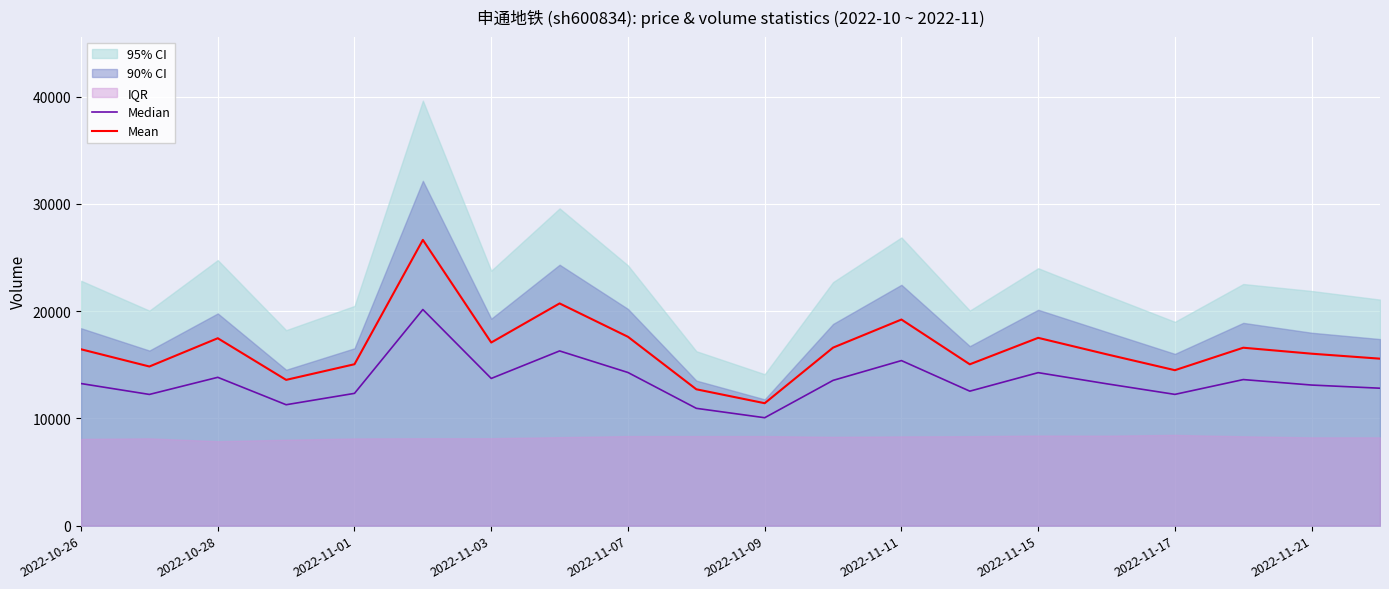

What is the value of the Median point at the 10th from the left?

10935.0